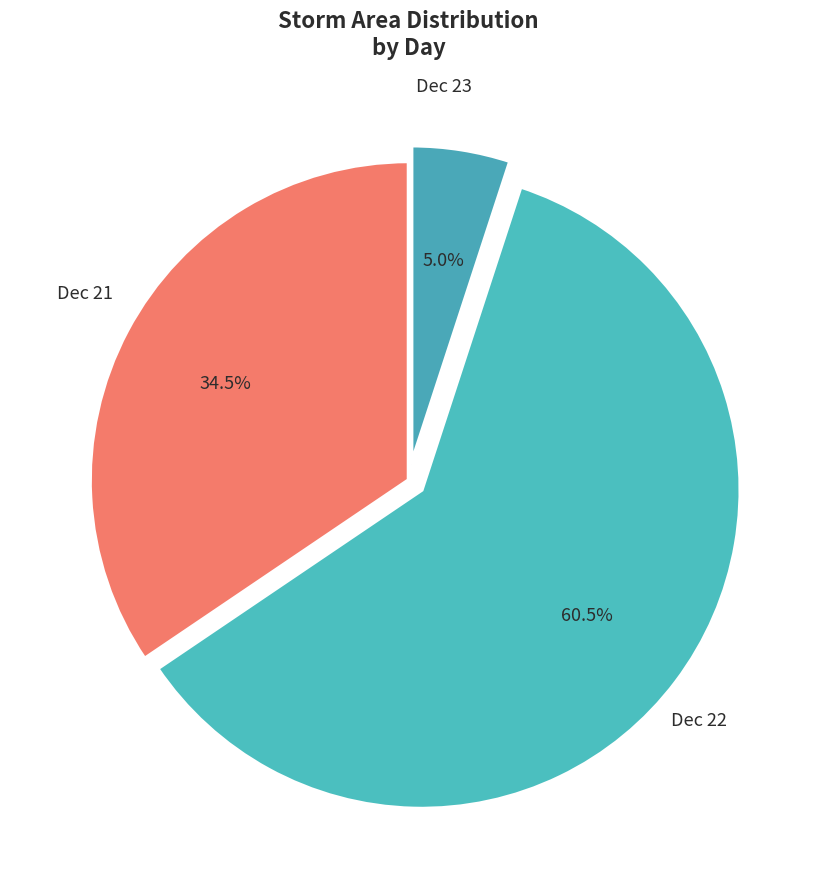

Is the sum of Dec 23 and Dec 21 greater than half?

No